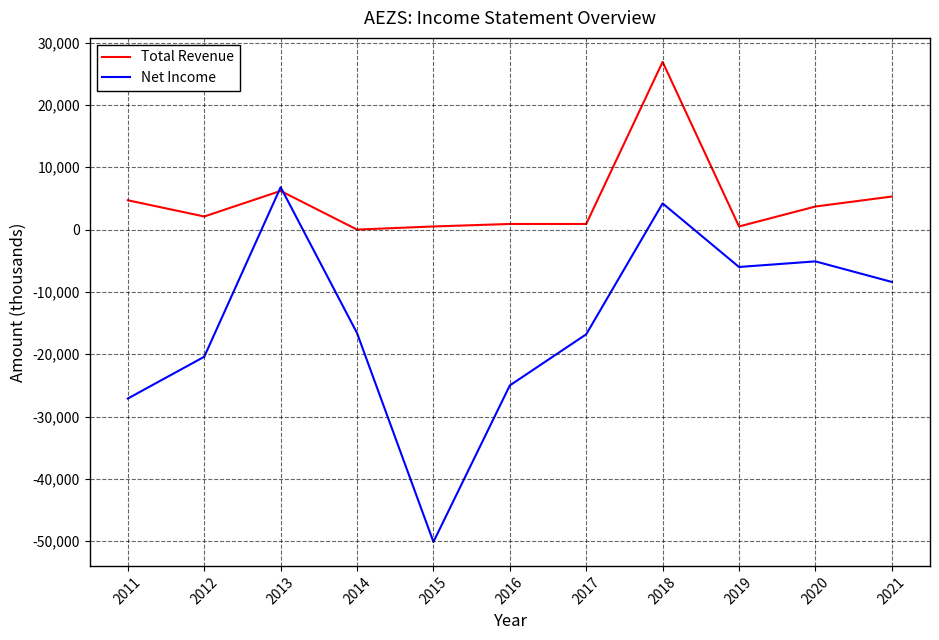

Where is Total Revenue nearest to the value 13450?

2013